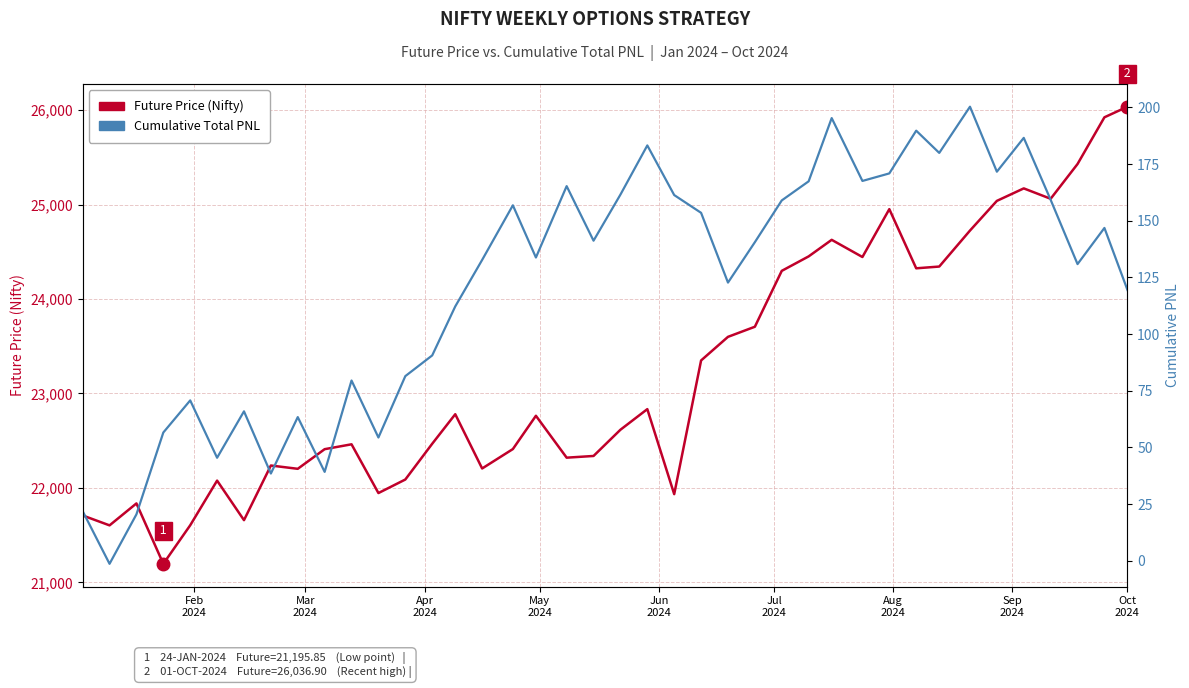

What are all the series names shown in the legend?

Future Price (Nifty), Cumulative Total PNL